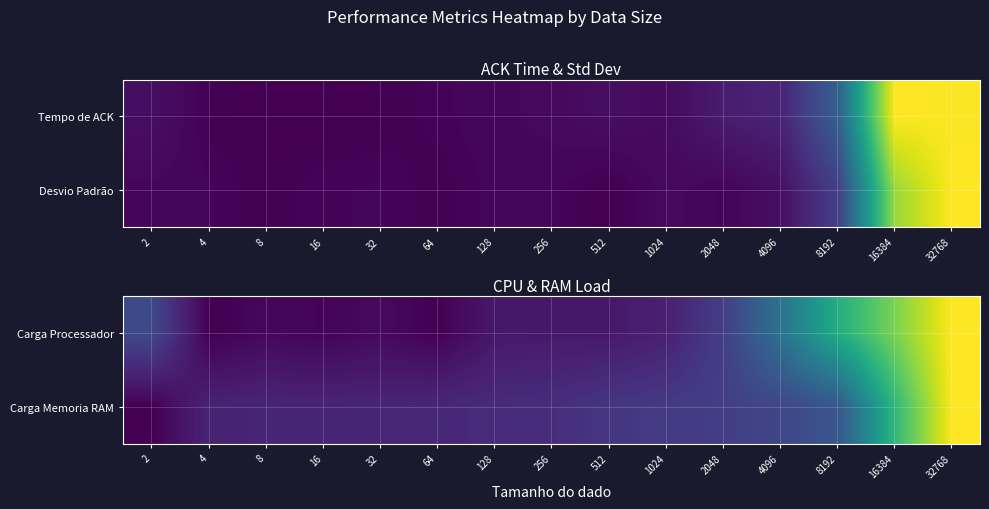

The value of Carga Processador at 32 is 0.0. True or false?

True